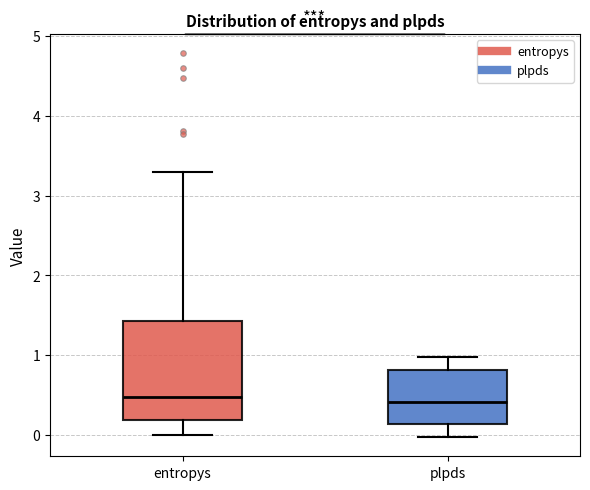

Reading left to right, read every box against the y-axis: the position of its median line, the range the box covers, and the ends of its whiskers. The values are not printed on the chart, so give them approximately, as read against the axis.

entropys: median 0.5, box 0.2 to 1.4, whiskers 0.0 to 3.3
plpds: median 0.4, box 0.1 to 0.8, whiskers 0.0 to 1.0